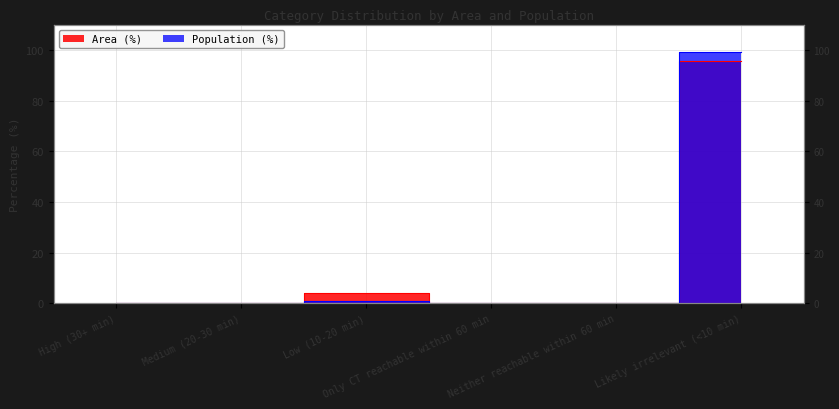

The value of Population (%) at Neither reachable within 60 min is 56.3. True or false?

False